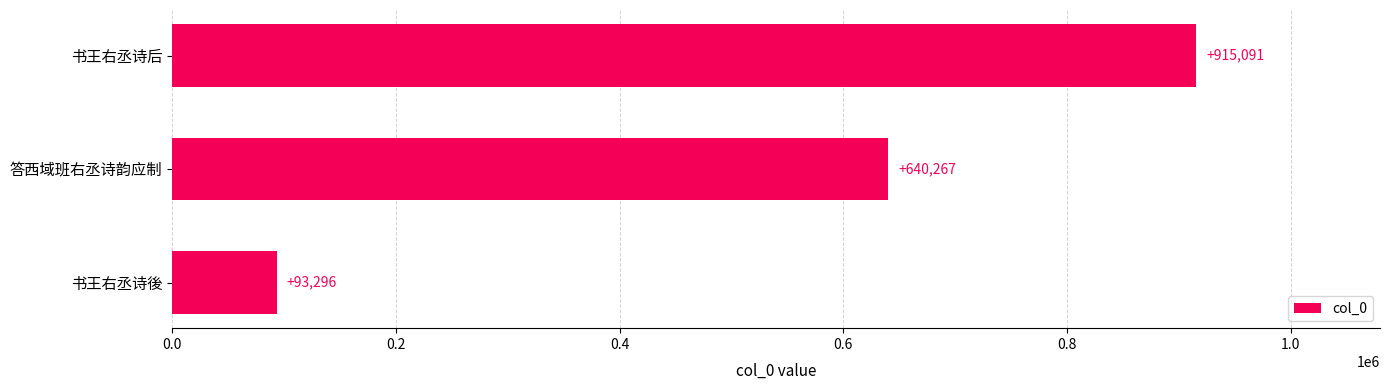

The chart shows a value of 443959 at 答西域班右丞诗韵应制. True or false?

False